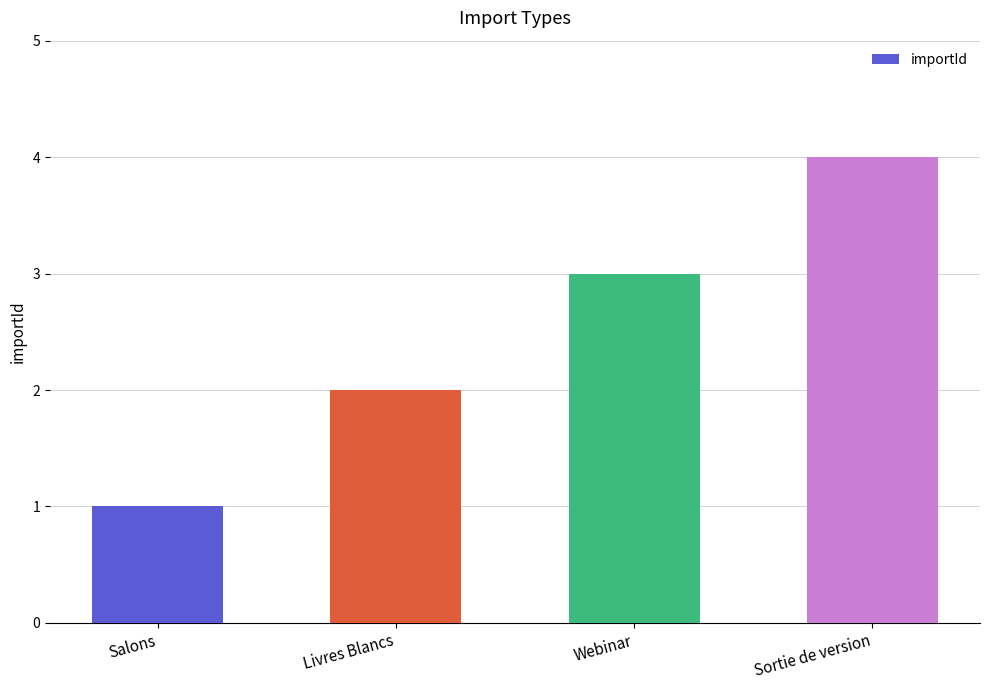

Reading left to right, what are all the values shown in this chart?

Salons=1	Livres Blancs=2	Webinar=3	Sortie de version=4